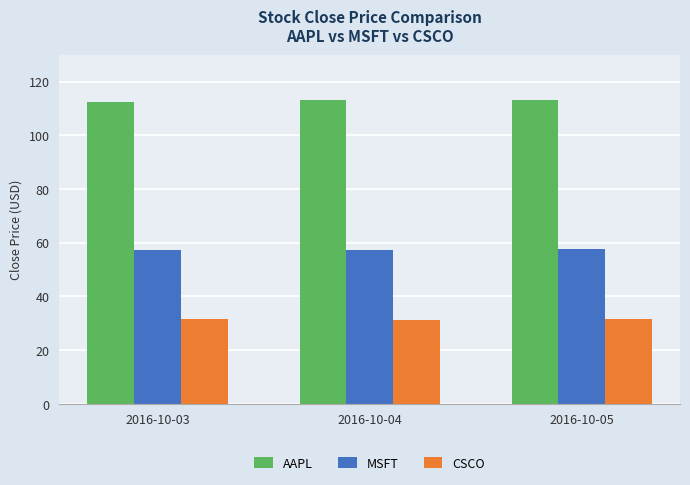

How many series are shown in this chart?

3